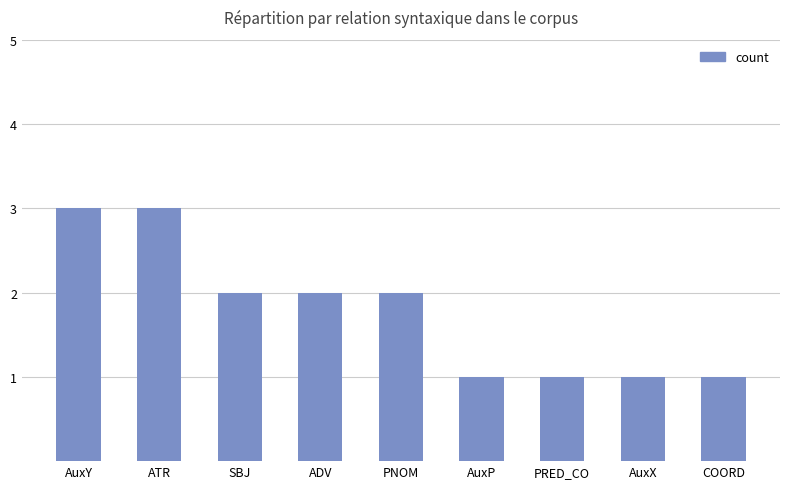

What is the label of the 4th bar from the left?

ADV